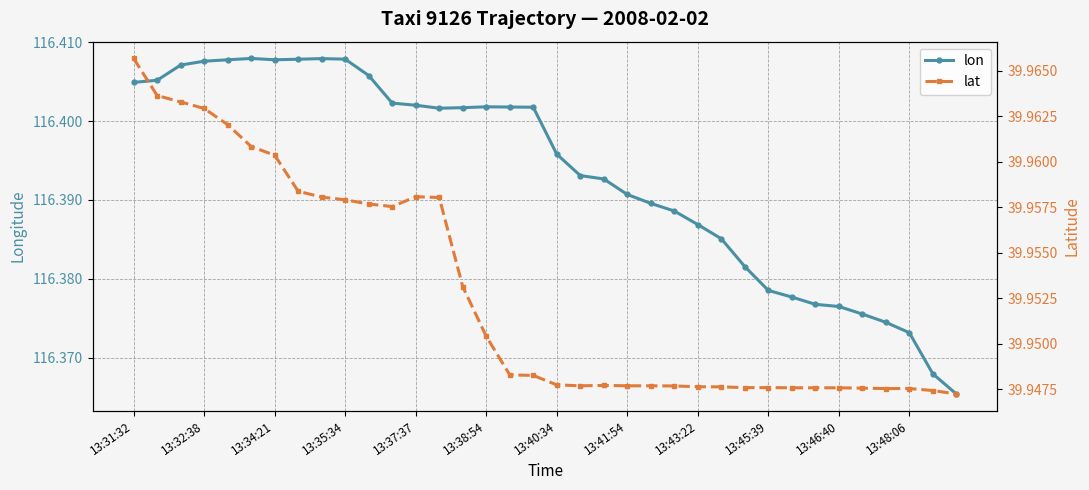

Is it true that lon equals 164.2 at 13:32:38?

False